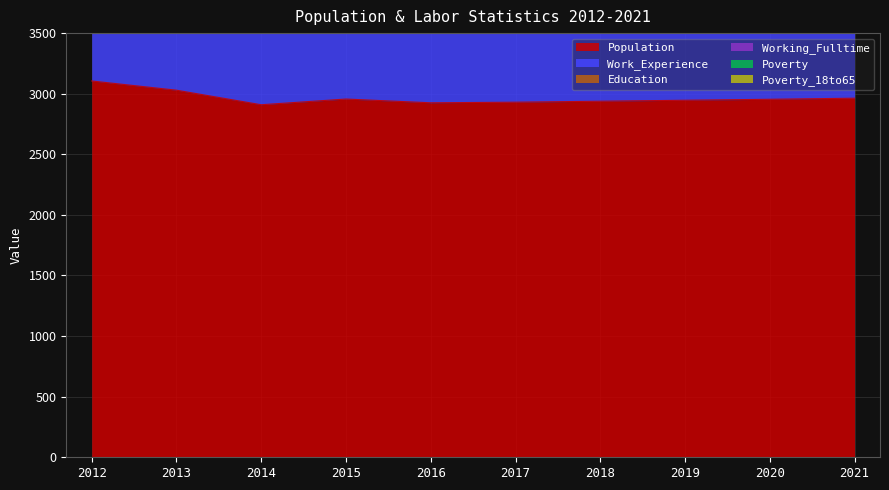

Between 2014 and 2015, which is larger?

2015